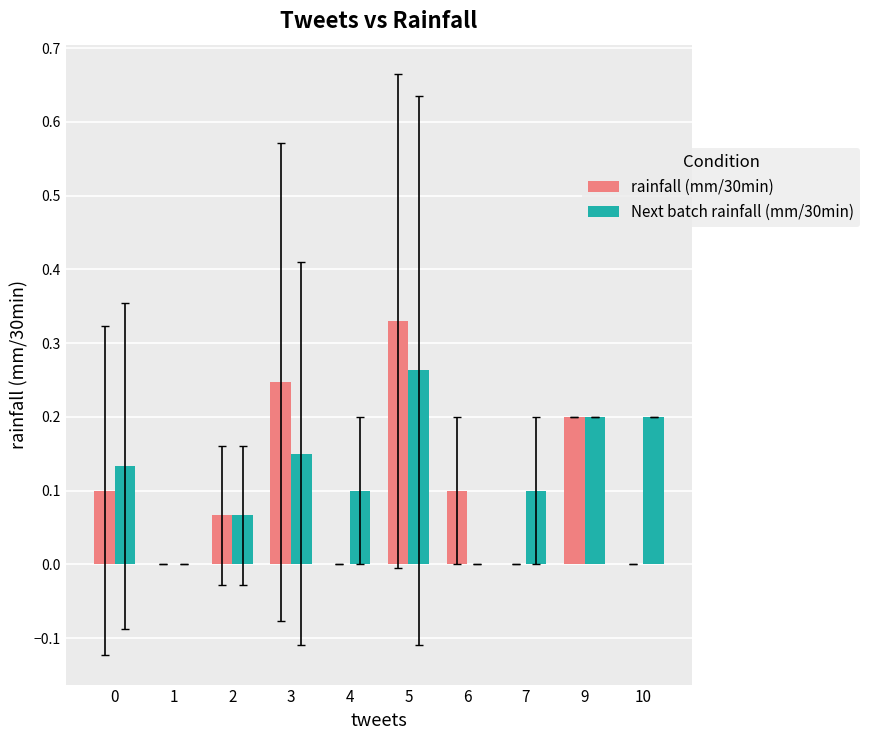

Is the value of Next batch rainfall (mm/30min) at 9 greater than the value of rainfall (mm/30min) at 0?

Yes